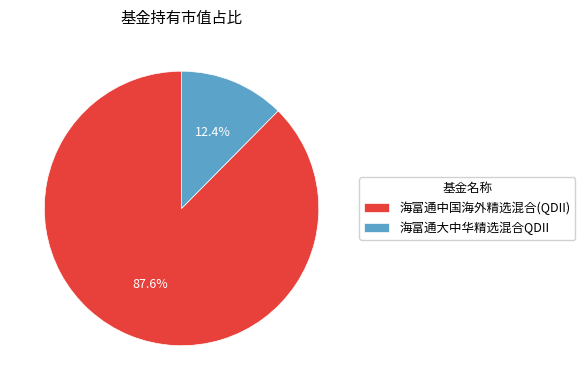

How much of the chart is everything except 海富通中国海外精选混合(QDII)?

12.4%